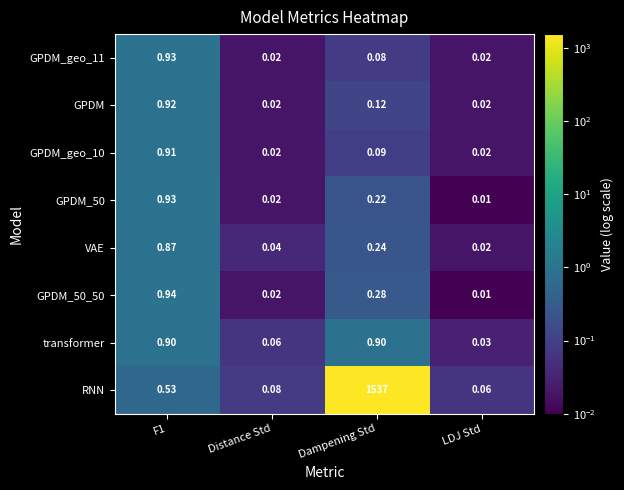

At which category is the sum across all series the highest?

Dampening Std